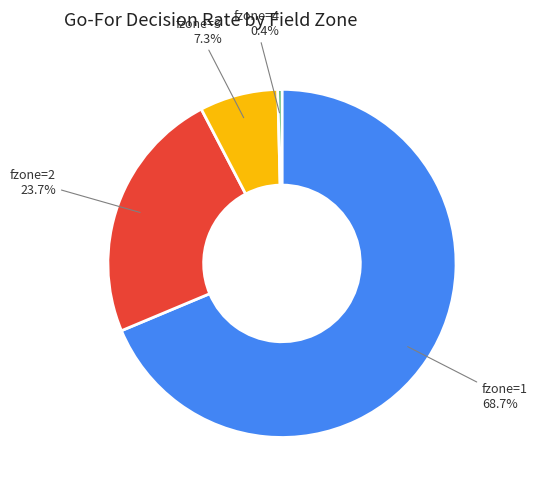

Is there any slice that represents more than half of the pie?

Yes